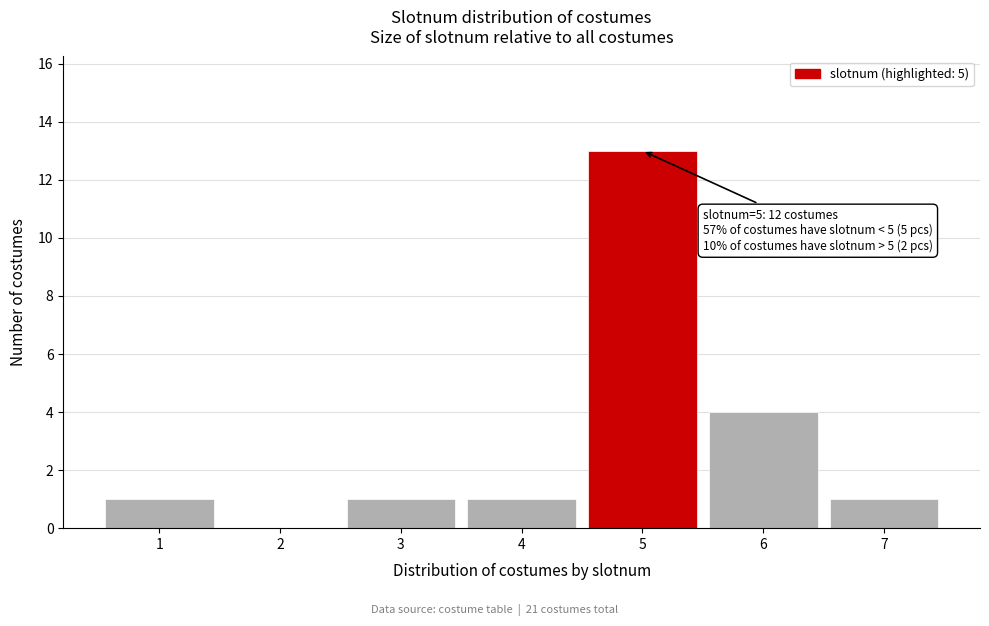

Over which range of the x-axis is the bar tallest?

4.5 to 5.5